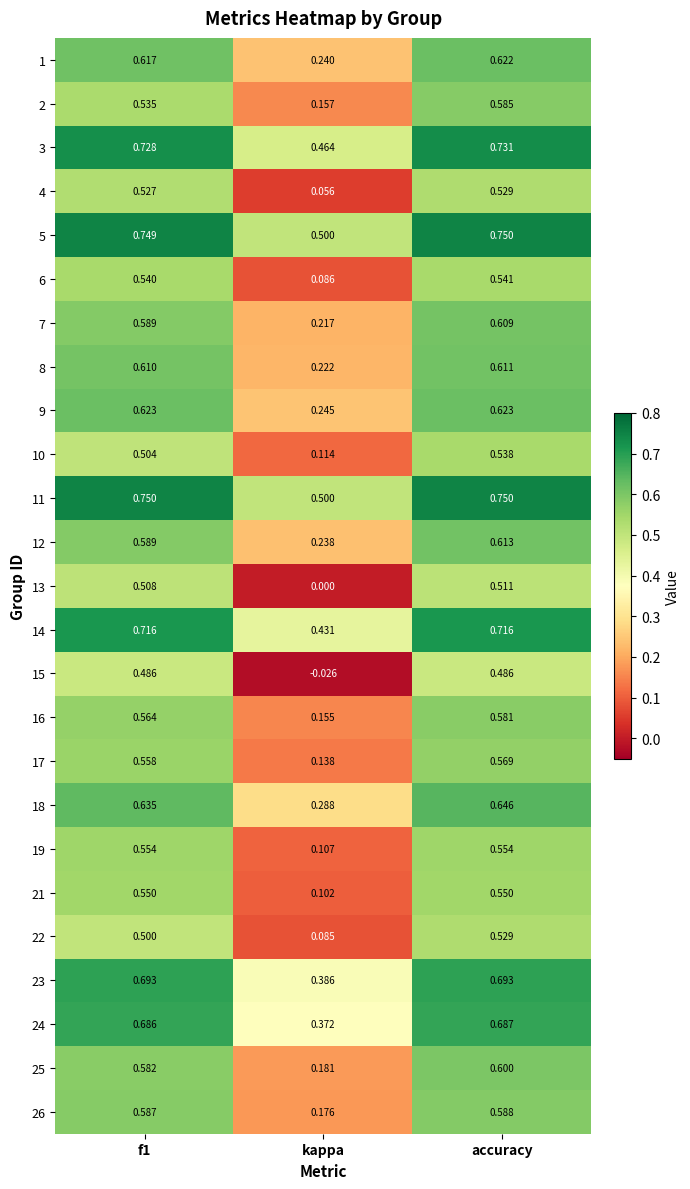

Where is 19 nearest to the value 0?

kappa